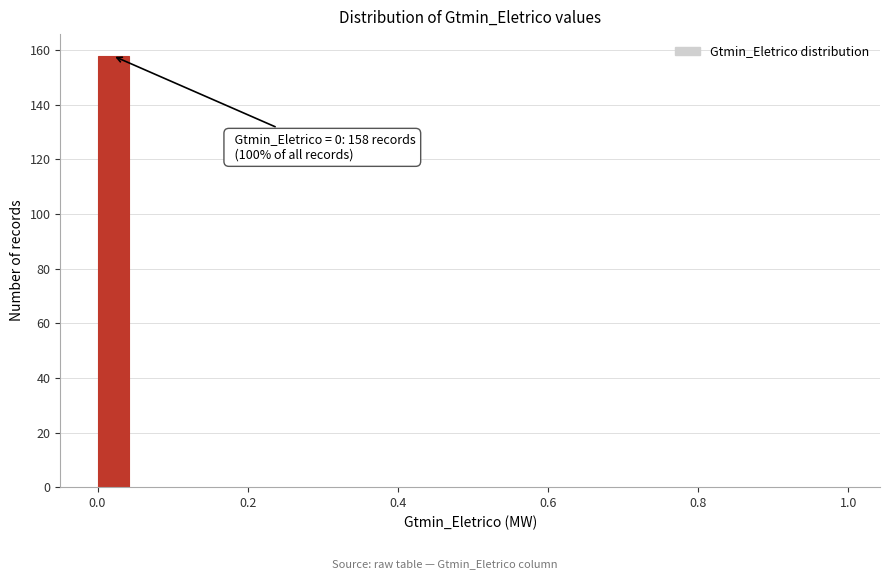

Around what value on the x-axis is the tallest bar? Give the approximate position of its centre, as read against the axis.

0.02